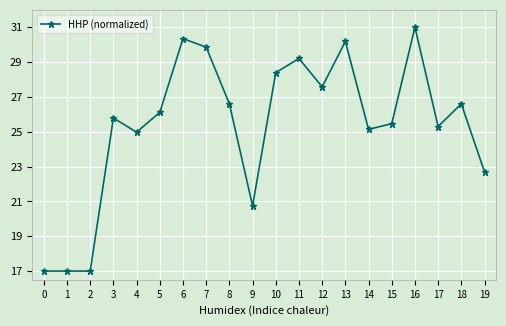

What is the maximum value shown in the chart?

31.0